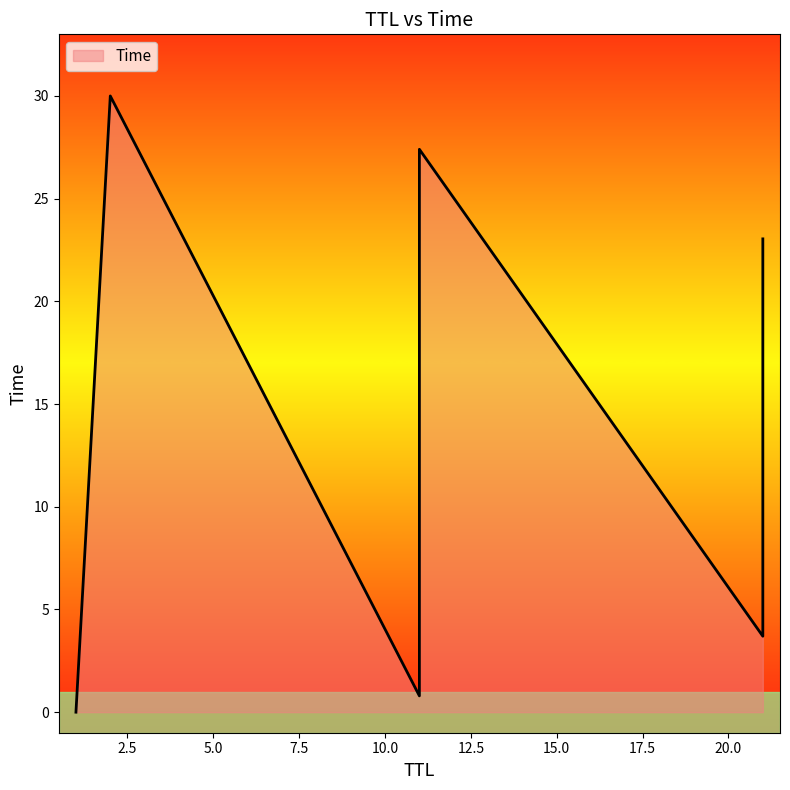

Which has a higher value, 21 or 11?

11